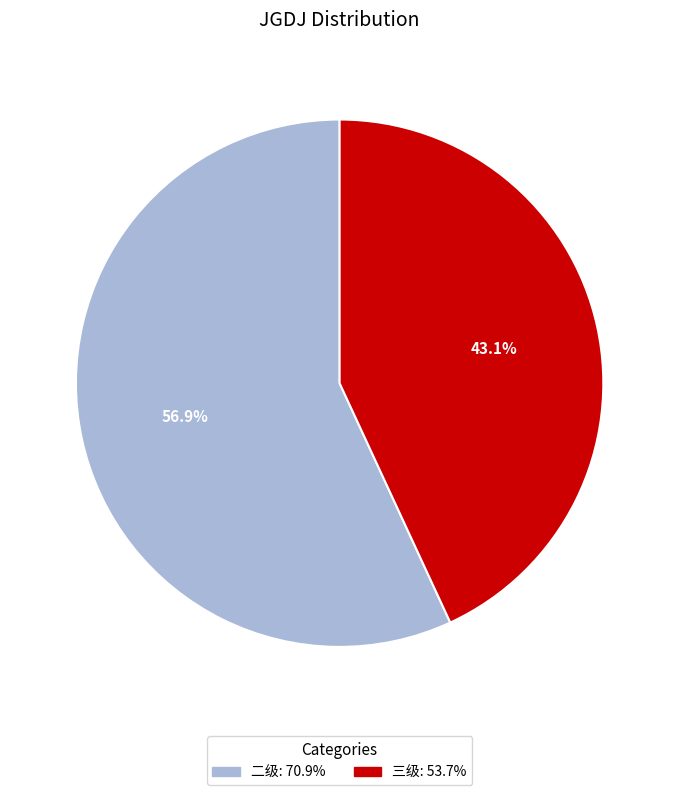

Which category has the smallest portion of the pie?

三级